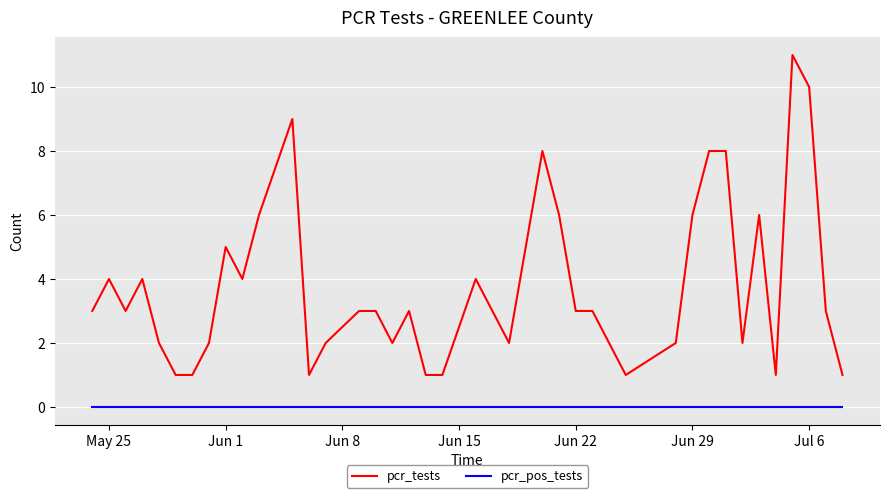

What is the highest value of the pcr_tests series?

11